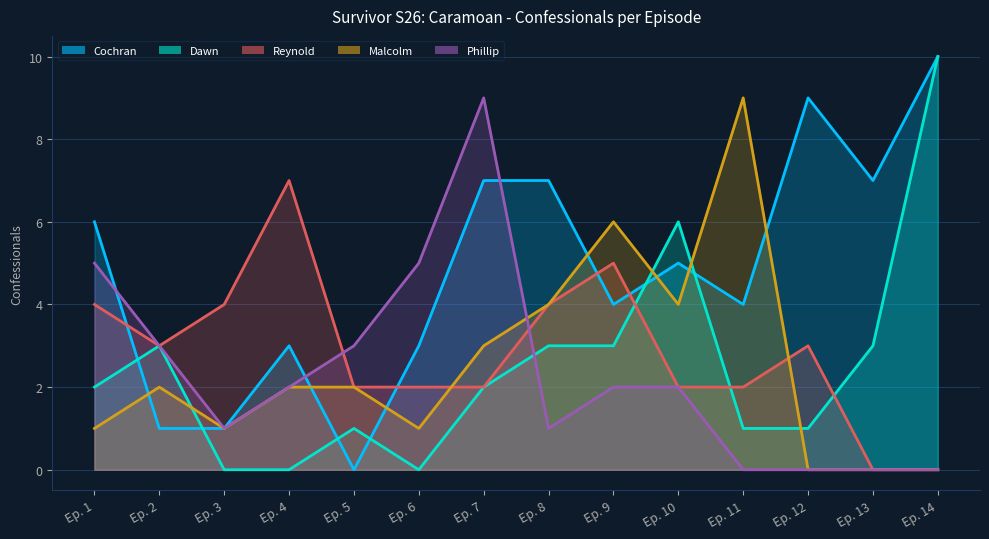

At which category is the sum across all series the highest?

Ep. 7